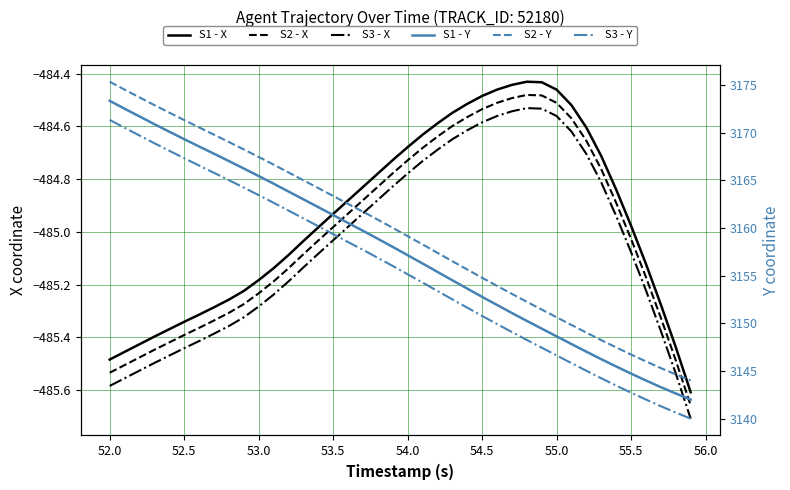

What is the difference between the second highest and minimum values in the S2 - Y series?

30.5